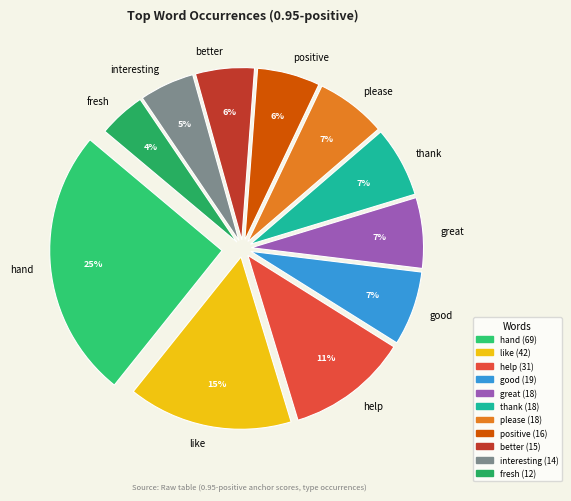

To the nearest percent, what is the average slice percentage?

9%